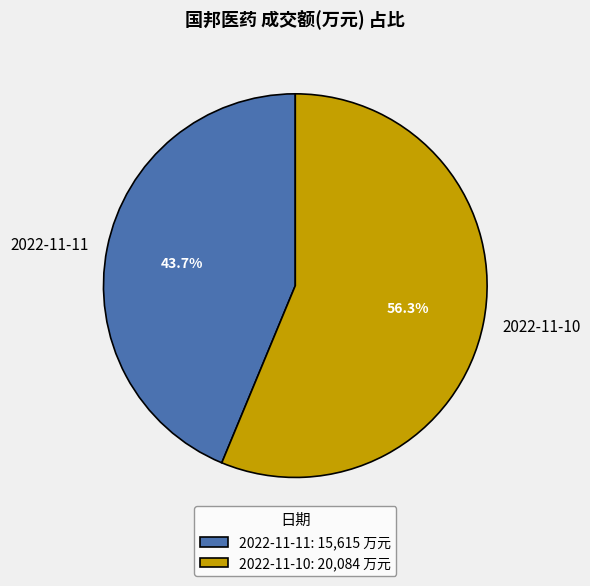

Which category accounts for the majority?

2022-11-10